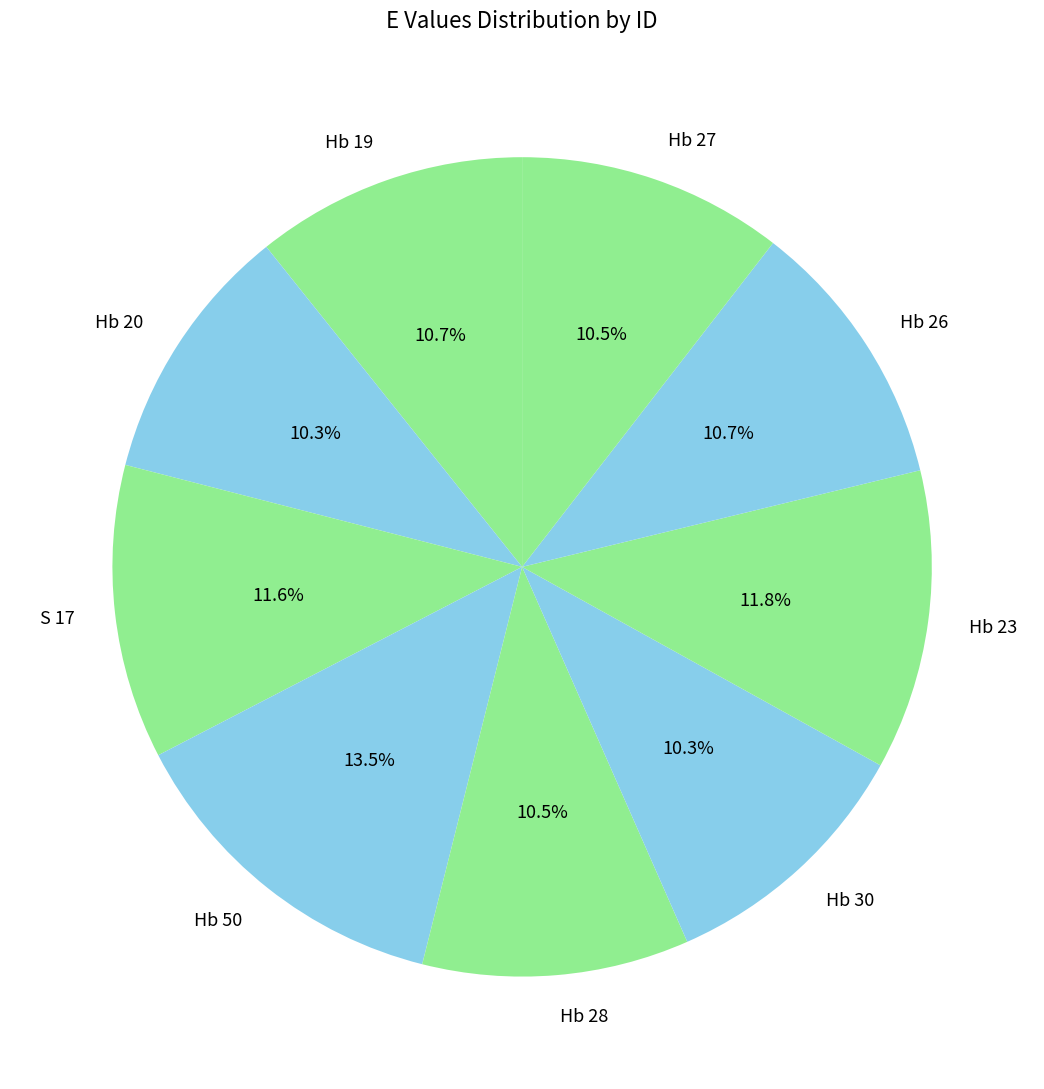

Does any single category account for the majority?

No